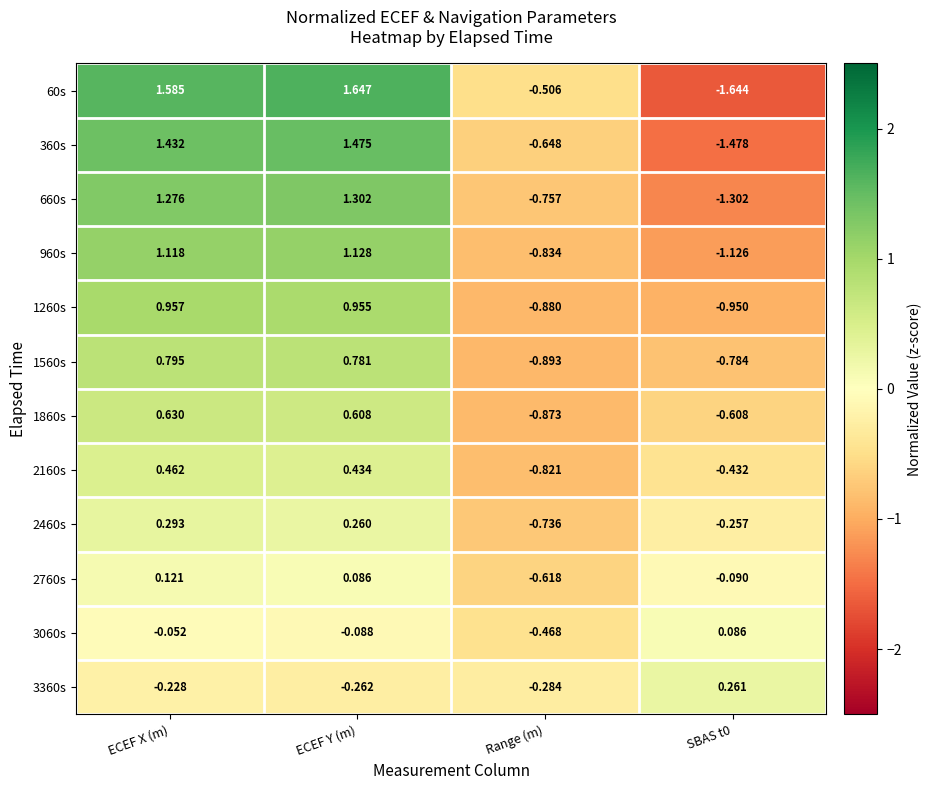

Which series changed the most between ECEF X (m) and ECEF Y (m)?

60s